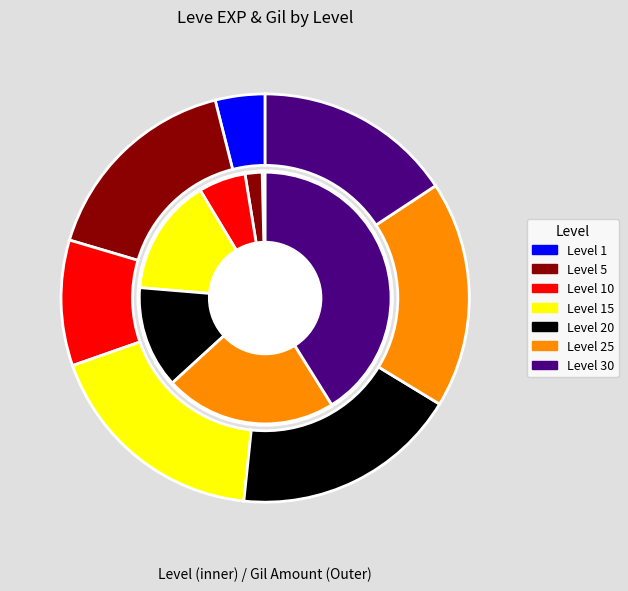

What percentage is NOT represented by Level 5?

97.8%